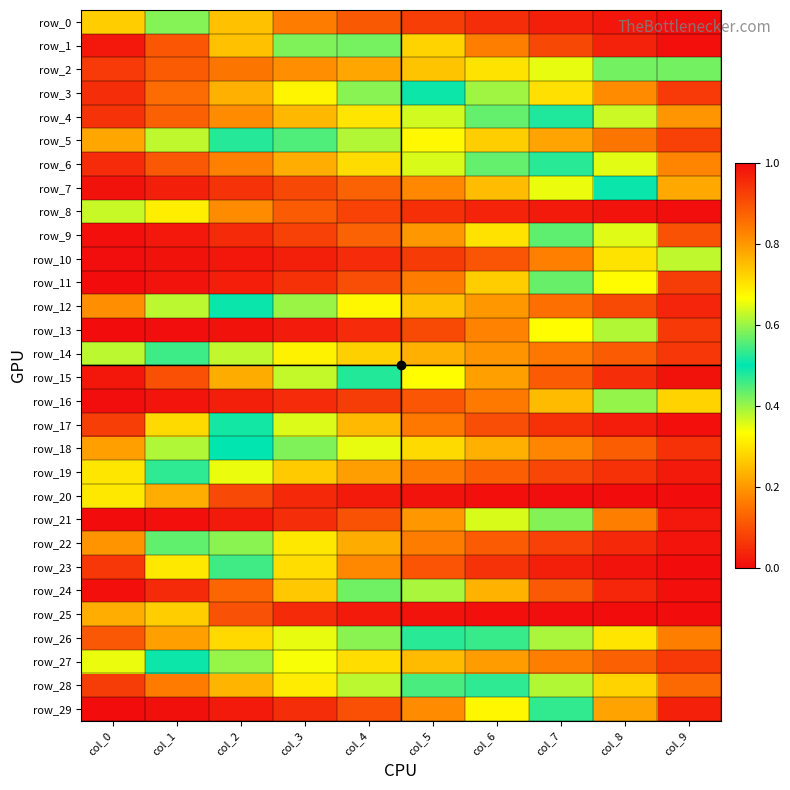

Is it true that row_26 equals 0.1 at col_0?

False